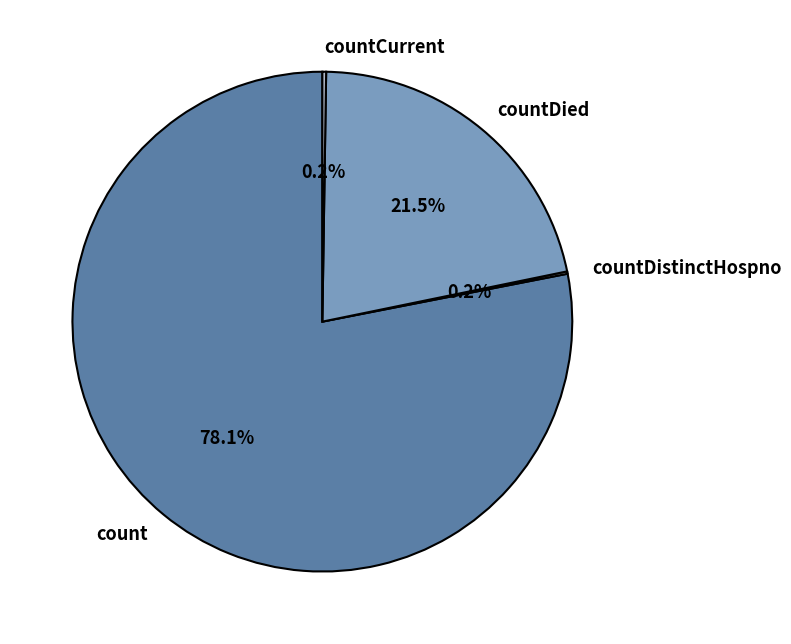

Combined, do count and countDied account for over 50%?

Yes